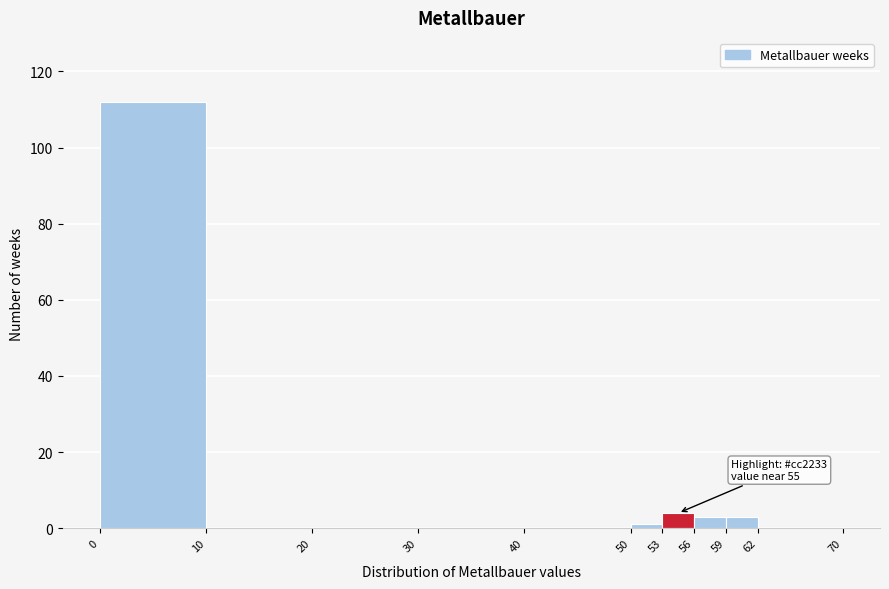

Over which range of the x-axis is the bar tallest?

0 to 10